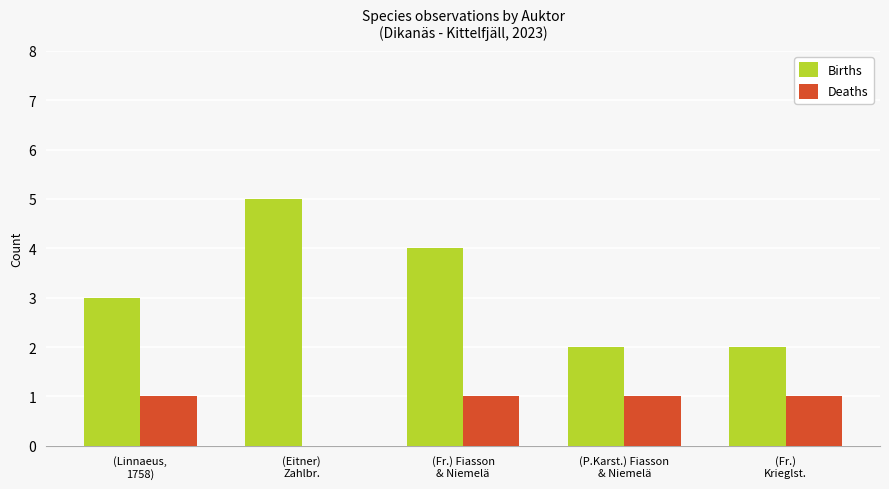

What is the highest value of the Births series?

5